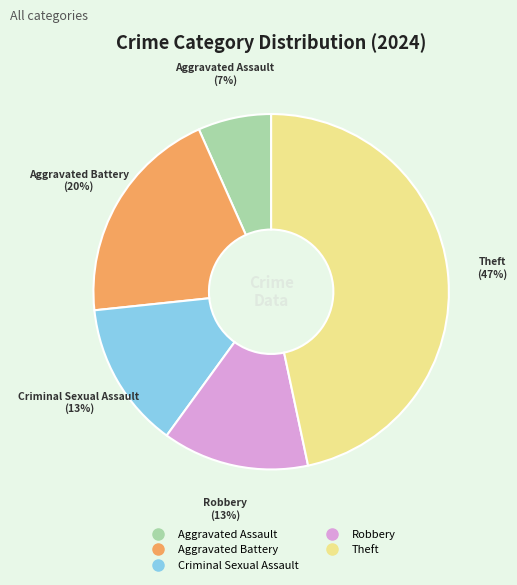

Combined, do Theft and Criminal Sexual Assault account for over 50%?

Yes